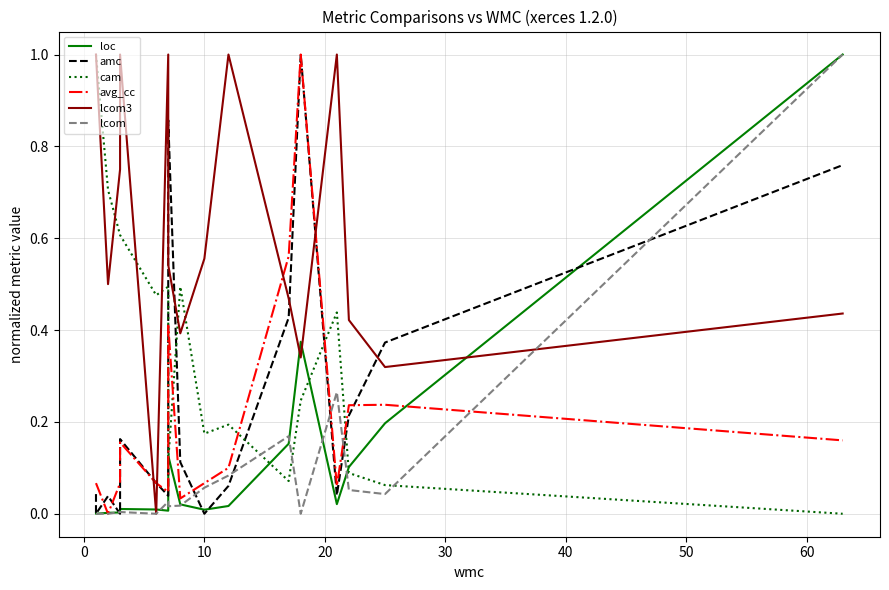

True or false: cam and amc intersect in this chart.

True